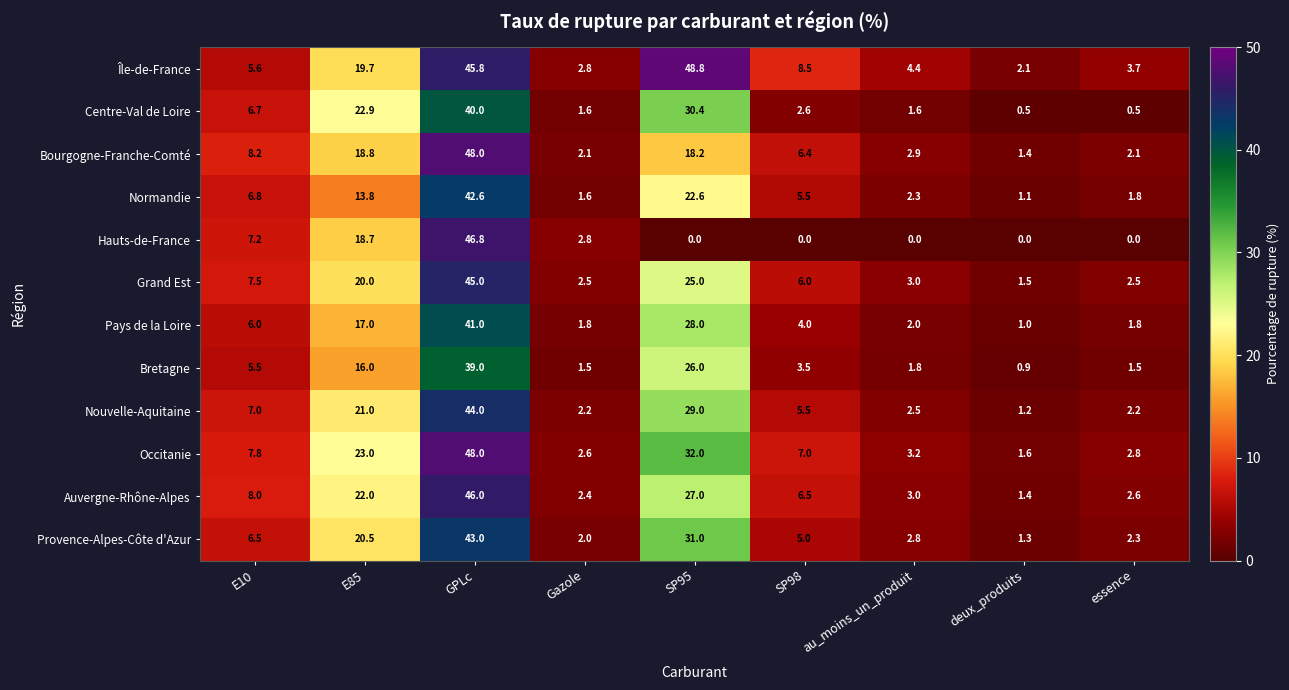

The value of Grand Est at E85 is 27.1. True or false?

False